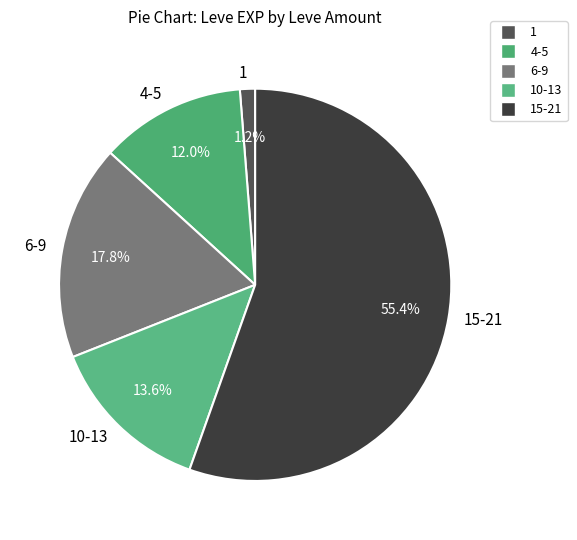

What percentage is NOT represented by 1?

98.8%